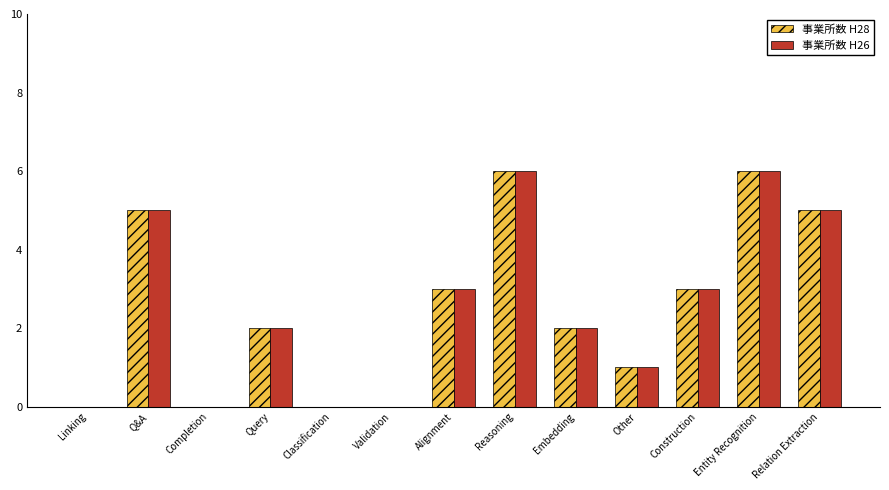

What is the greatest value displayed?

6